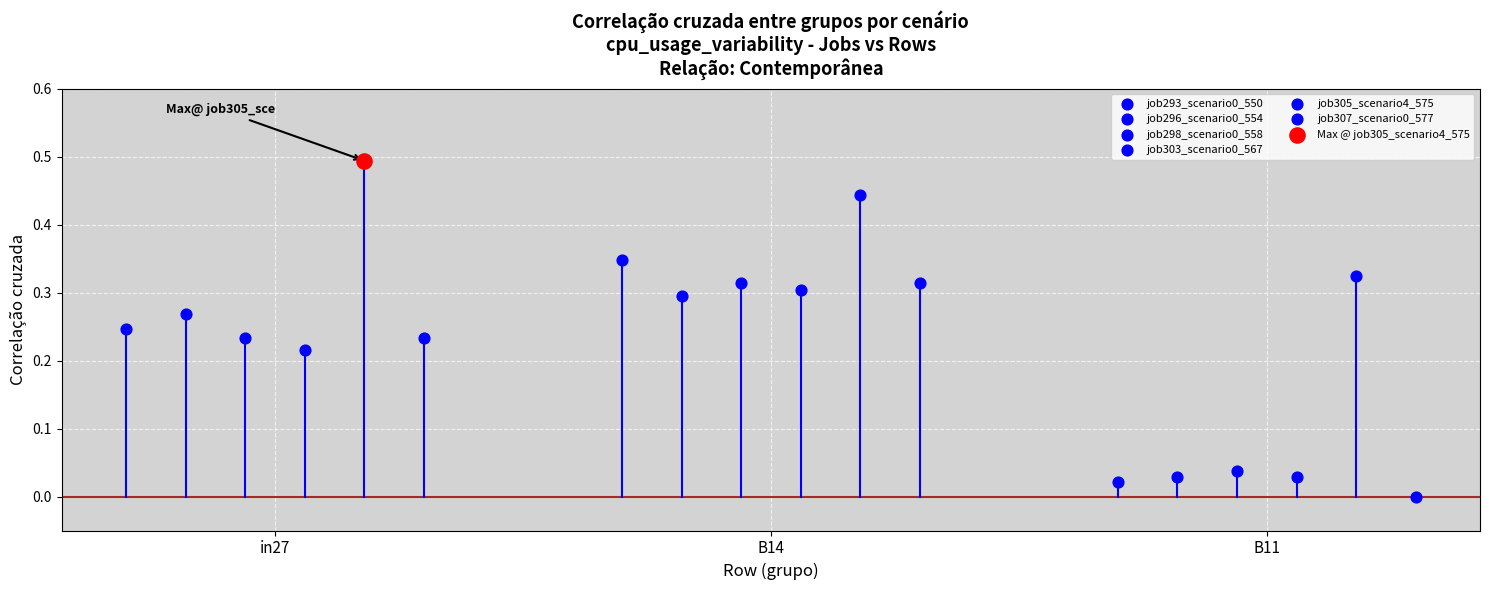

Which series reaches the minimum Y coordinate?

job307_scenario0_577